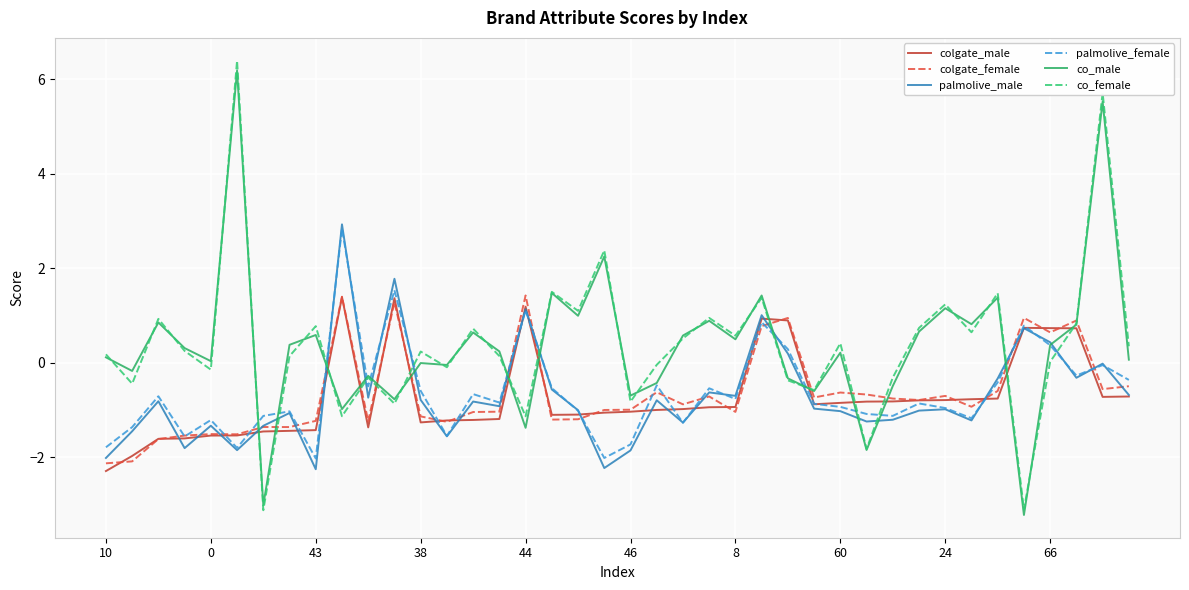

How many times do co_female and palmolive_male cross each other?

14